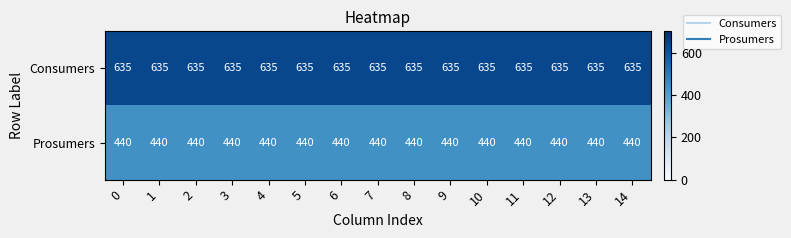

At how many categories does at least one series exceed 618?

15